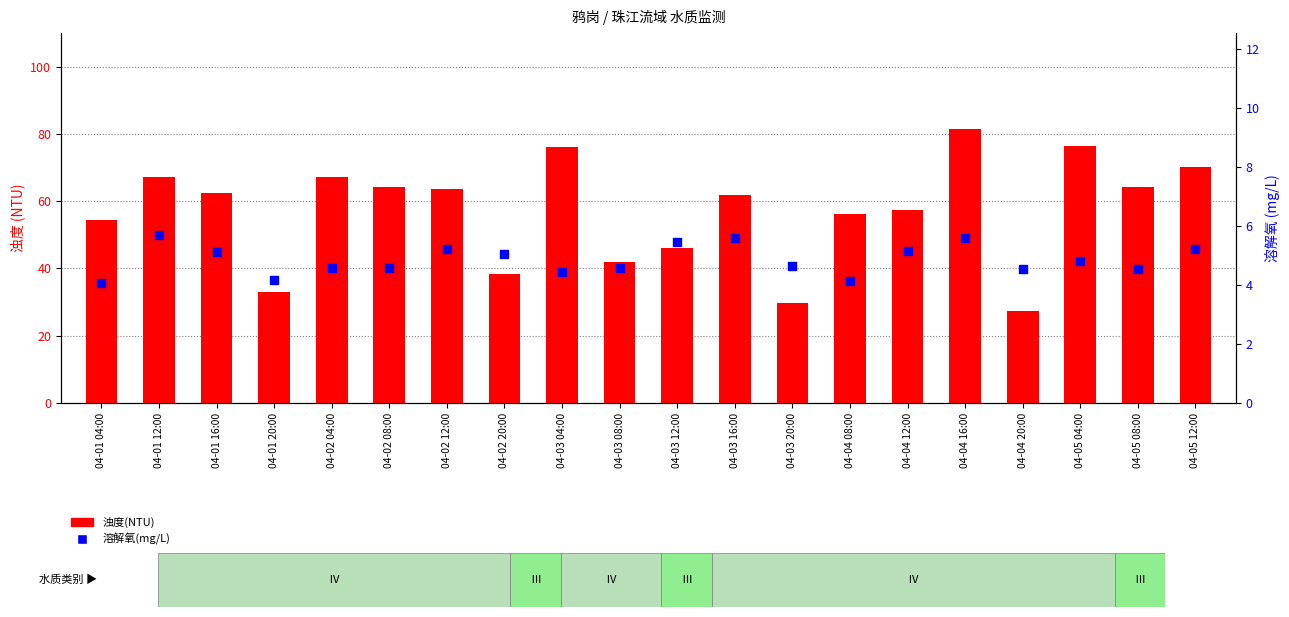

At which category is the sum across all series the highest?

04-04 16:00